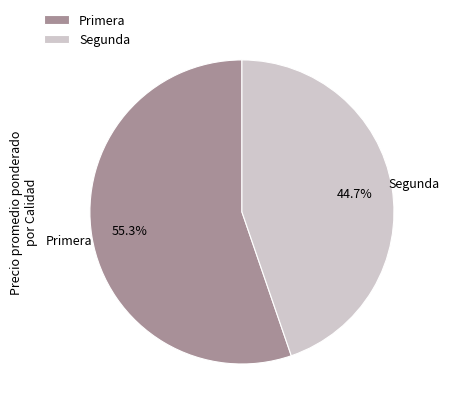

What percentage is NOT represented by Segunda?

55.3%